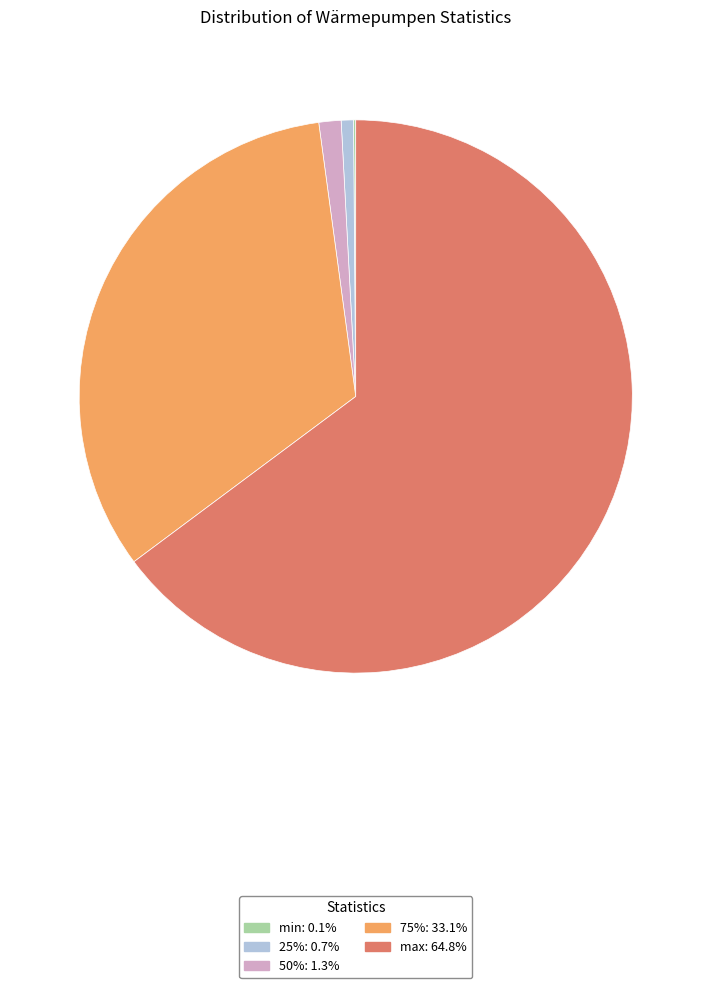

Do 75% and 25% together represent more than half of the pie?

No